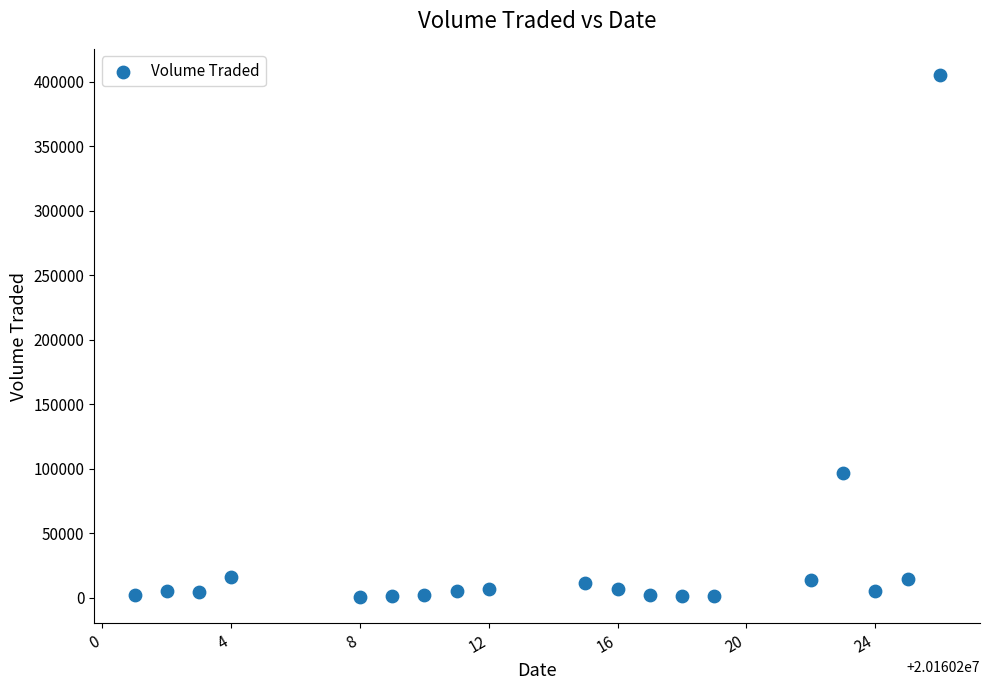

What Y value in the scatter plot is closest to 202800?

96600